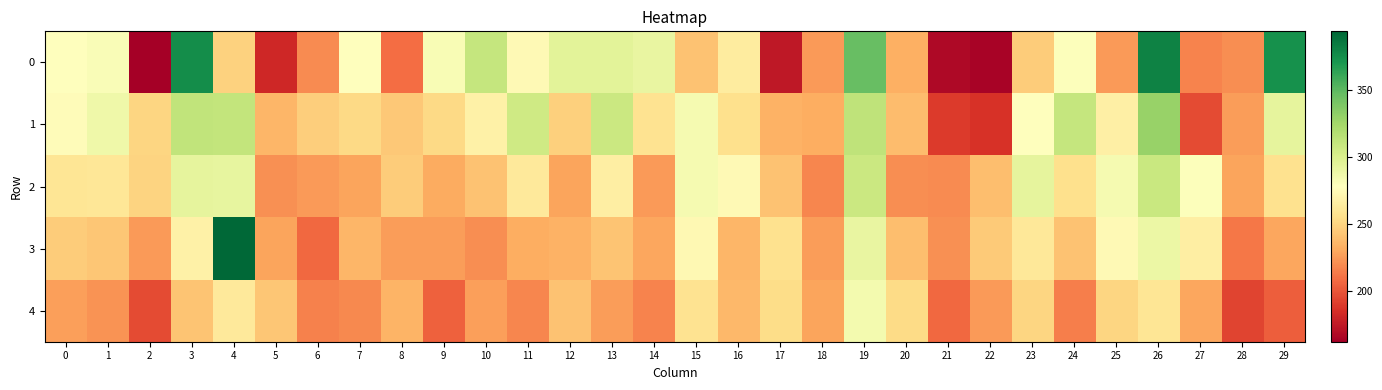

Which series has the largest total across all categories?

1